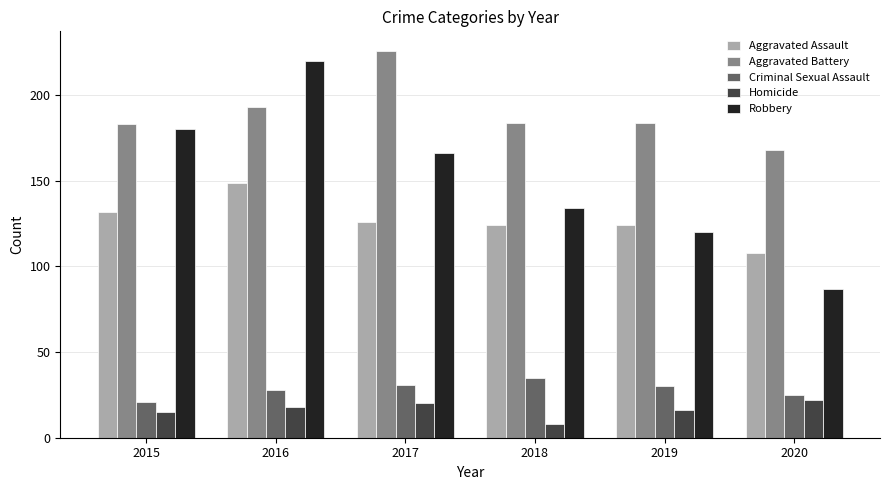

Reading left to right, extract all data points from this chart.

Aggravated Assault: 2015=132	2016=149	2017=126	2018=124	2019=124	2020=108
Aggravated Battery: 2015=183	2016=193	2017=226	2018=184	2019=184	2020=168
Criminal Sexual Assault: 2015=21	2016=28	2017=31	2018=35	2019=30	2020=25
Homicide: 2015=15	2016=18	2017=20	2018=8	2019=16	2020=22
Robbery: 2015=180	2016=220	2017=166	2018=134	2019=120	2020=87